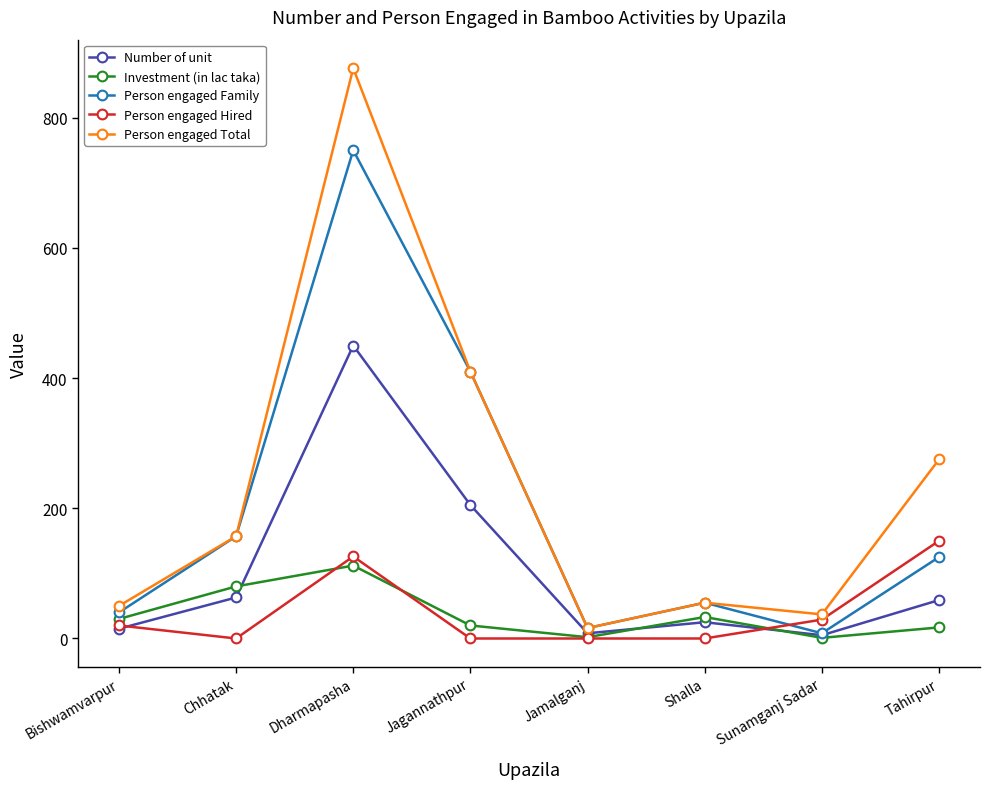

The value of Number of unit at Chhatak is 31. True or false?

False